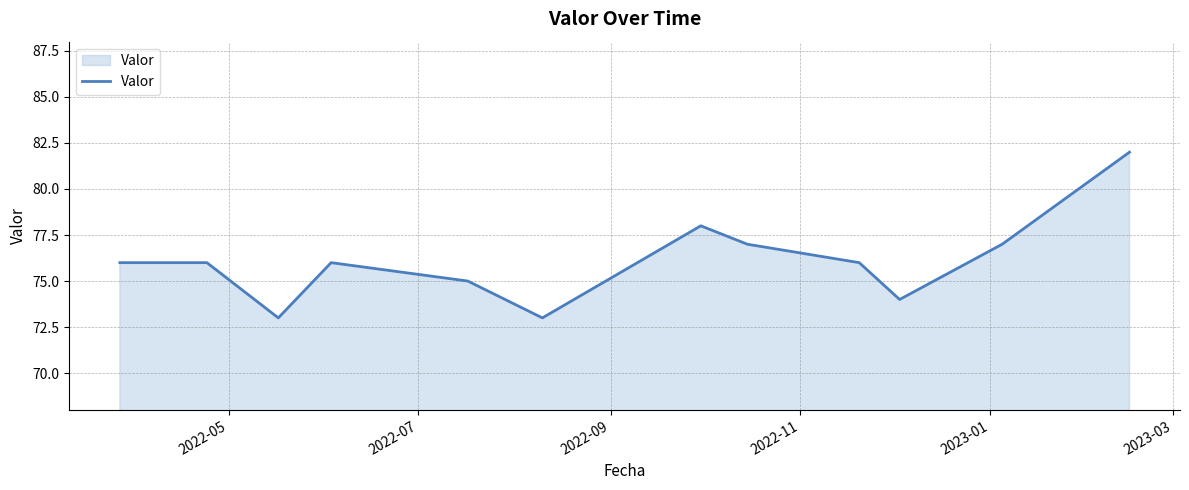

What is the maximum value shown in the chart?

82